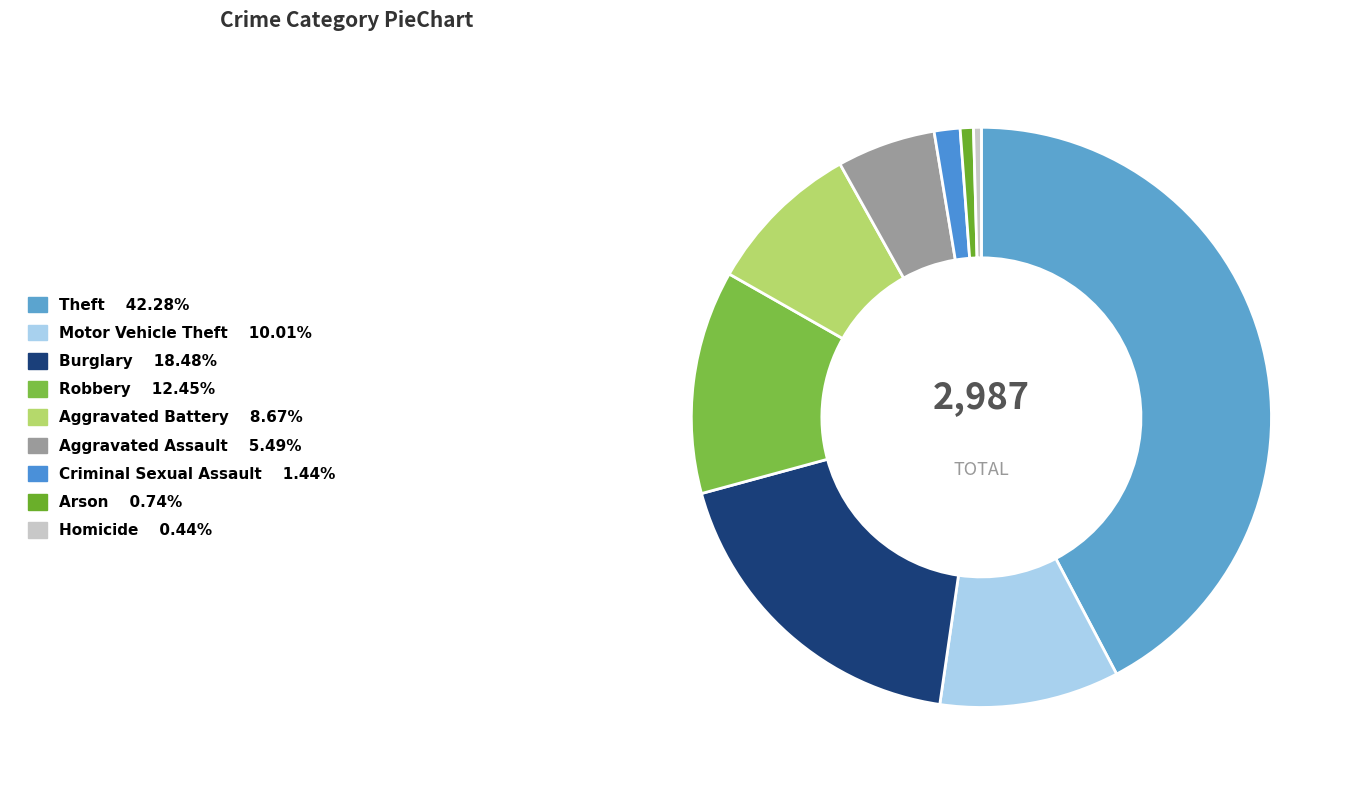

To the nearest percent, what is the combined percentage of Robbery and Aggravated Battery?

21%